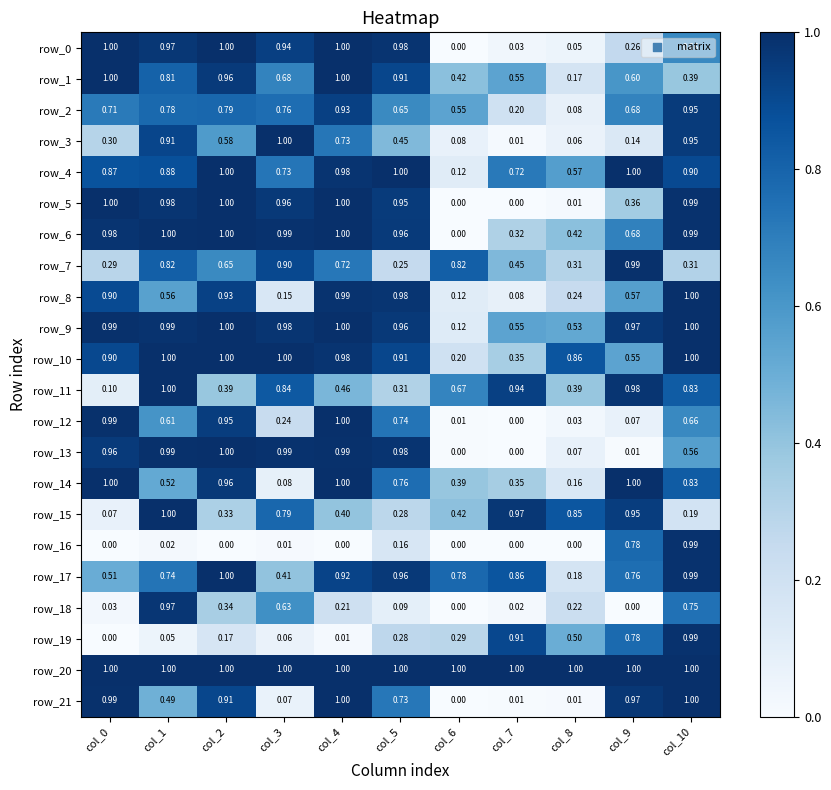

Is the value of row_19 at col_2 greater than the value of row_8 at col_6?

Yes